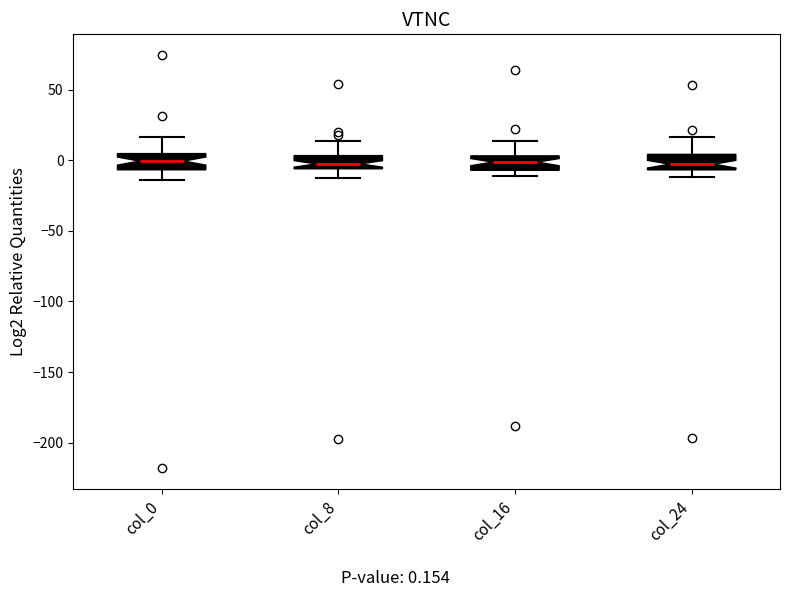

Reading left to right, read every box against the y-axis: the position of its median line, the range the box covers, and the ends of its whiskers. The values are not printed on the chart, so give them approximately, as read against the axis.

col_0: median 0, box -5 to 5, whiskers -15 to 15
col_8: median -5 (inside the box), box -5 to 5, whiskers -10 to 15
col_16: median 0, box -5 to 5, whiskers -10 to 15
col_24: median -5 (inside the box), box -5 to 5, whiskers -10 to 15